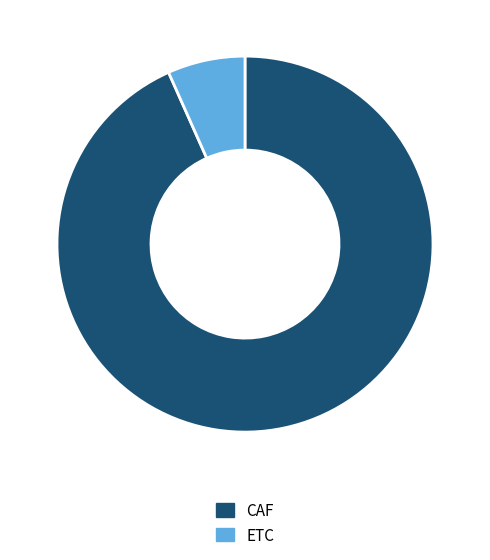

Which category has the biggest portion of the pie?

CAF